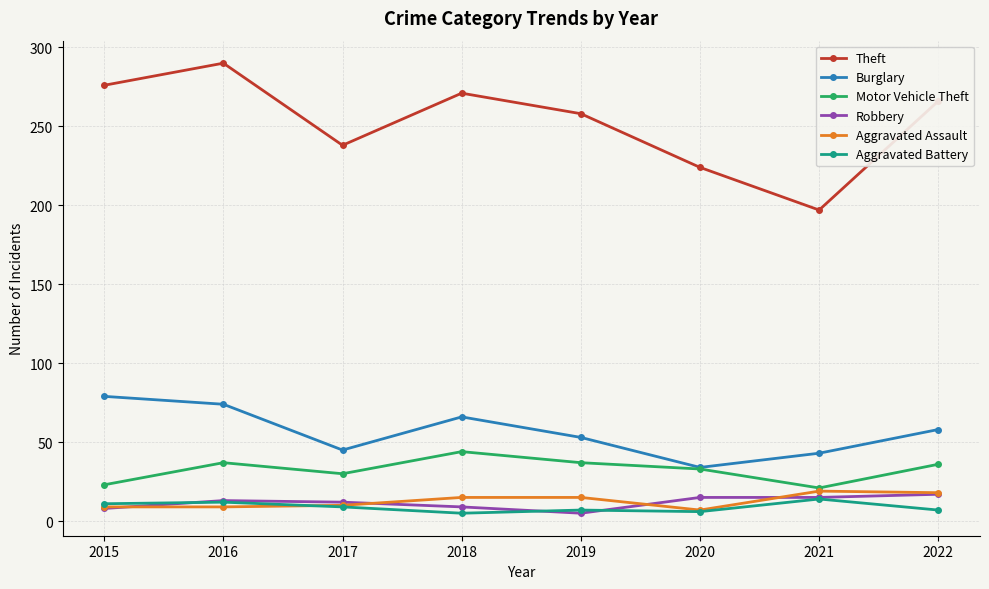

The Motor Vehicle Theft series shows 10 at 2019. True or false?

False